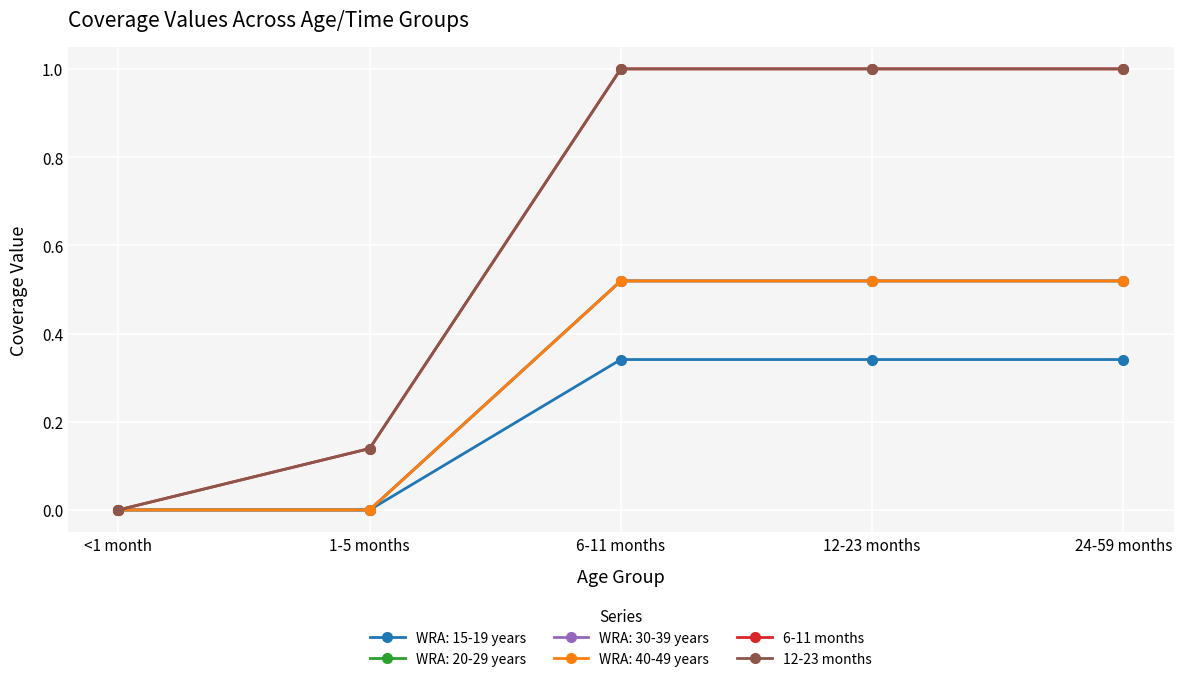

Count the 6-11 months values in the range 0 to 1.

5